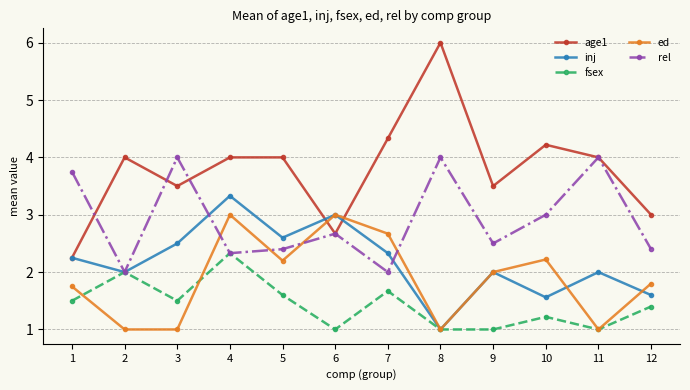

Where is the first local maximum for fsex?

2